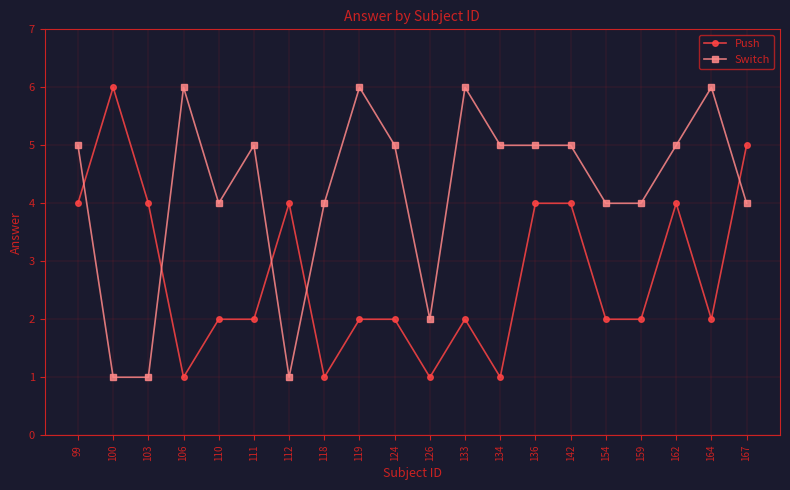

Which category has the highest value in the Push series?

100